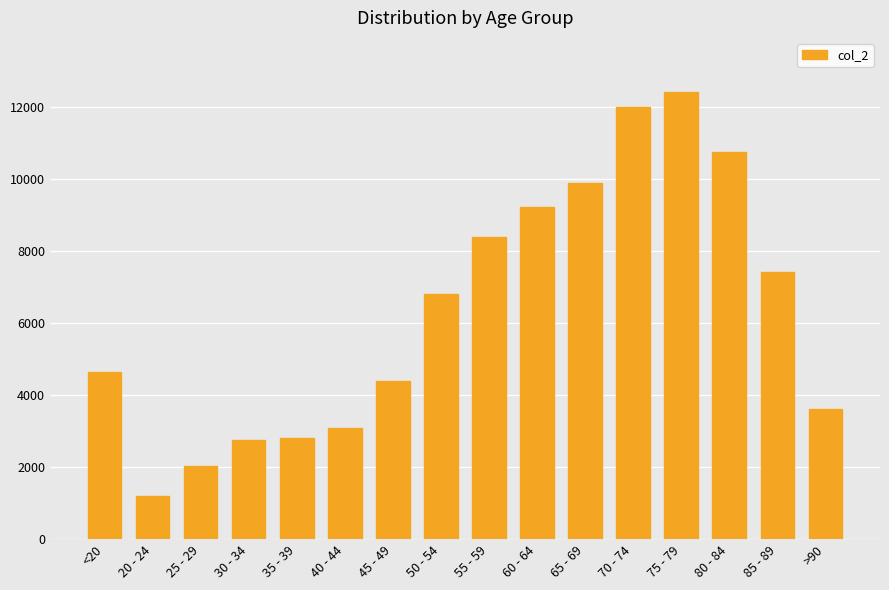

What is the value of the 10th bar from the left?

9236